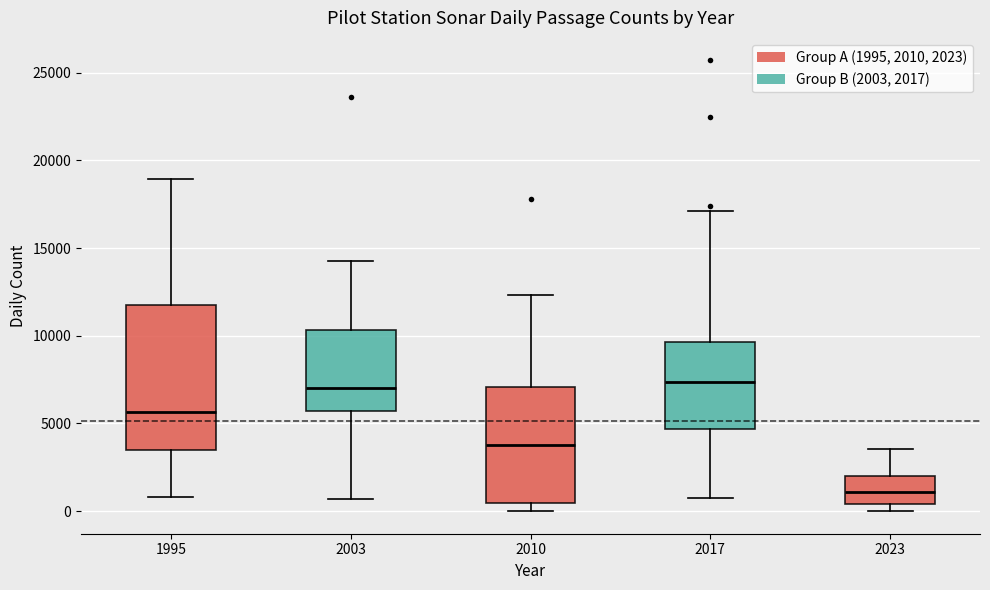

Comparing the boxes themselves (not the whiskers), which one is the tallest?

1995